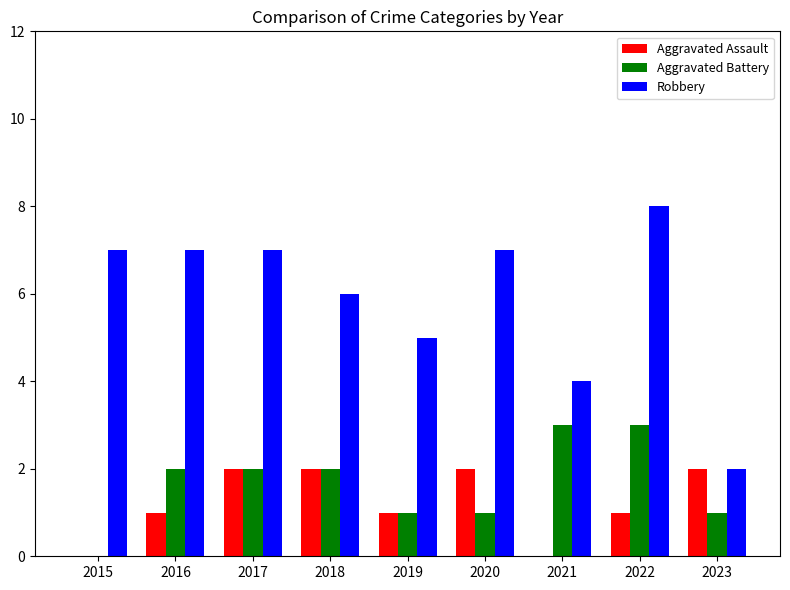

What is the maximum value for Aggravated Battery?

3